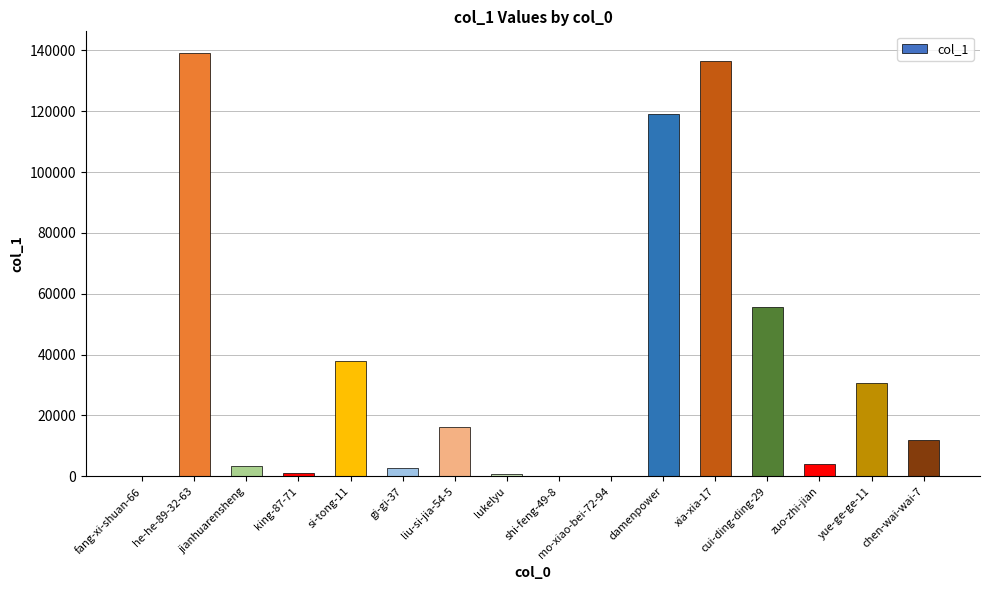

Count the number of categories in the chart.

16